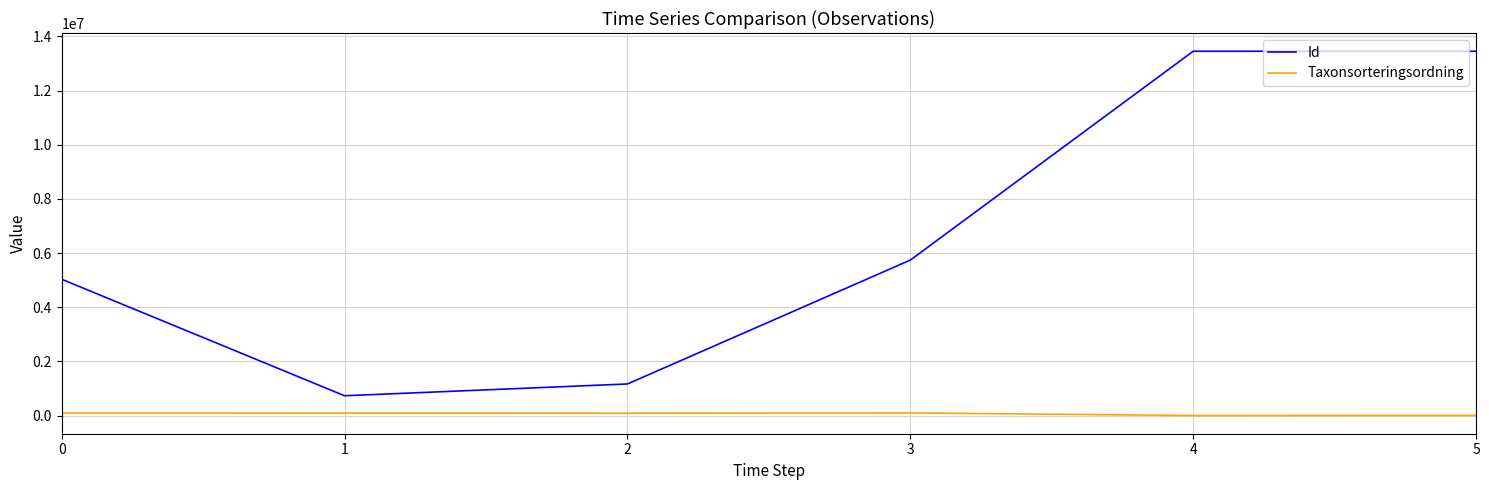

Is it true that Id equals 7058301 at 0?

False